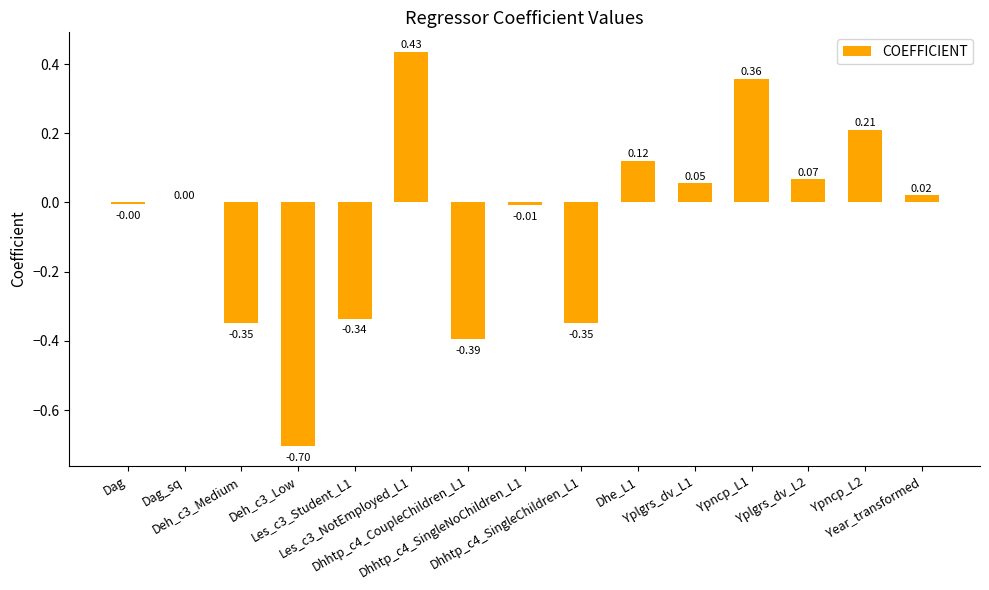

What is the smallest value displayed?

-0.7